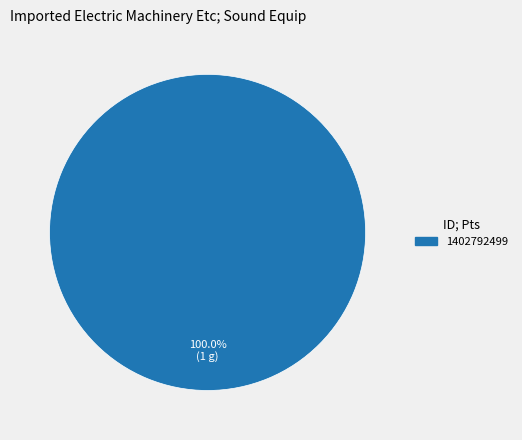

Which slice represents more than half of the pie?

1402792499